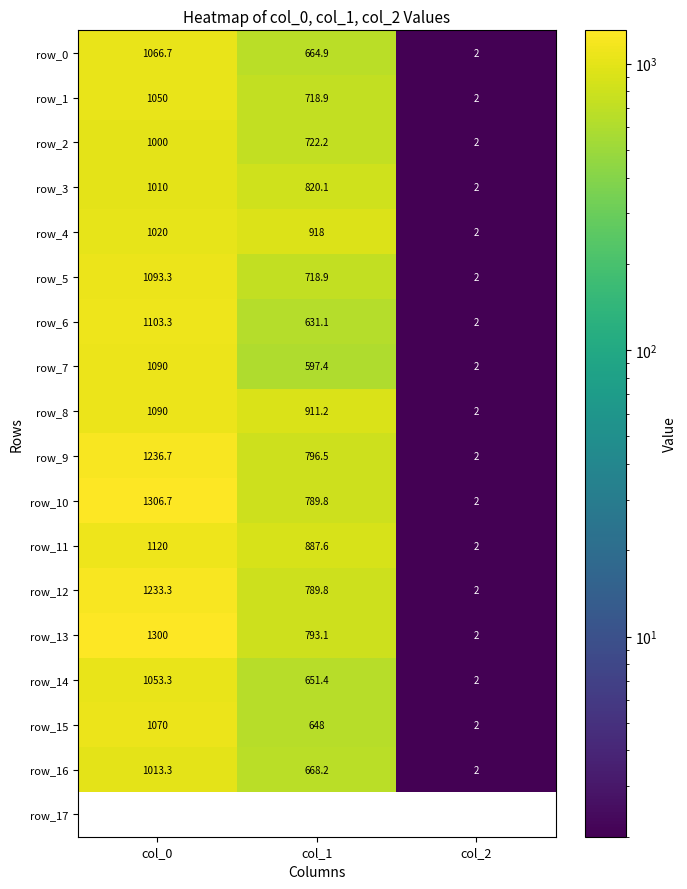

List the labels in order of row_16 value, largest first.

col_0, col_1, col_2